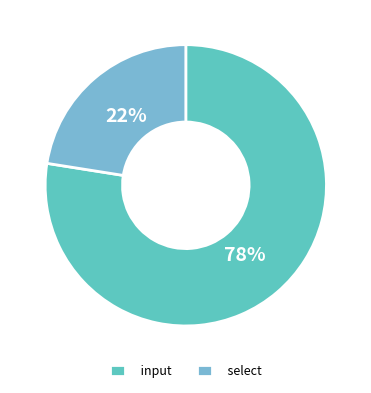

Between input and select, which is larger?

input